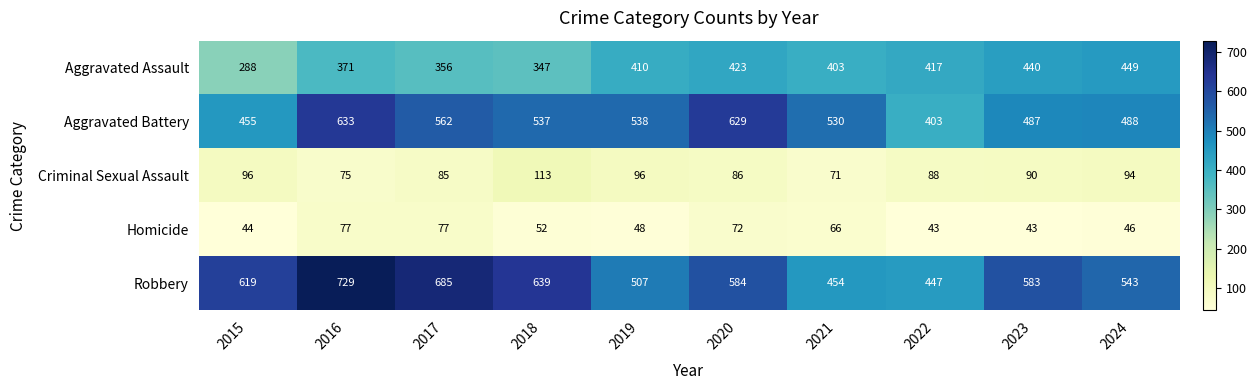

True or false: Aggravated Battery has a value of 538 at 2019.

True